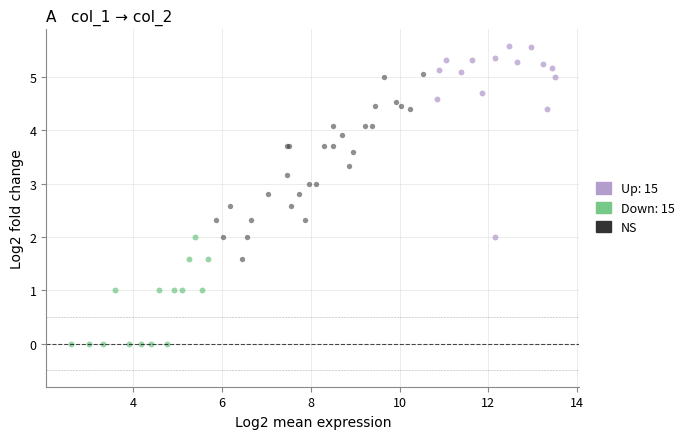

Which series contains the lowest Y value?

Down: 15